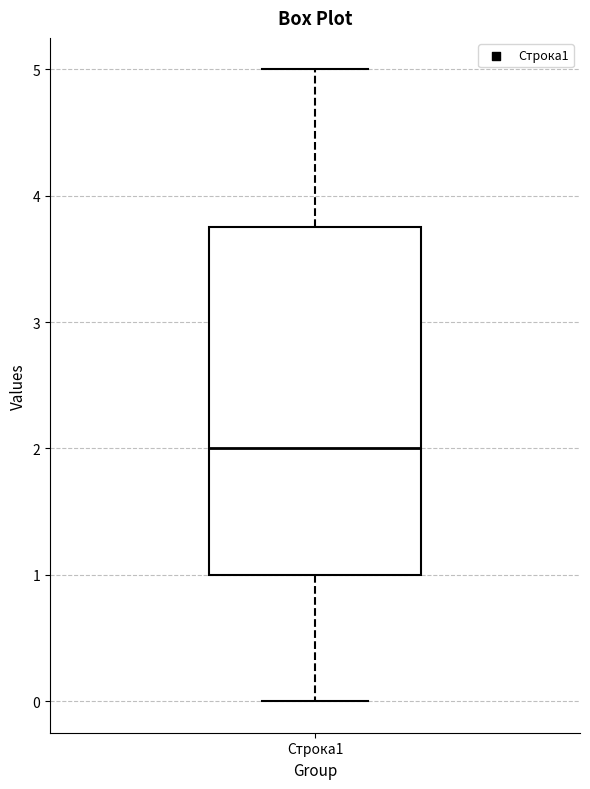

Transcribe this box plot: give where the median line is, the range the box spans, and where the two whiskers end, as read against the y-axis. The values are not printed on the chart, so give them approximately, as read against the axis.

median 2.0, box 1.0 to 3.8, whiskers 0.0 to 5.0